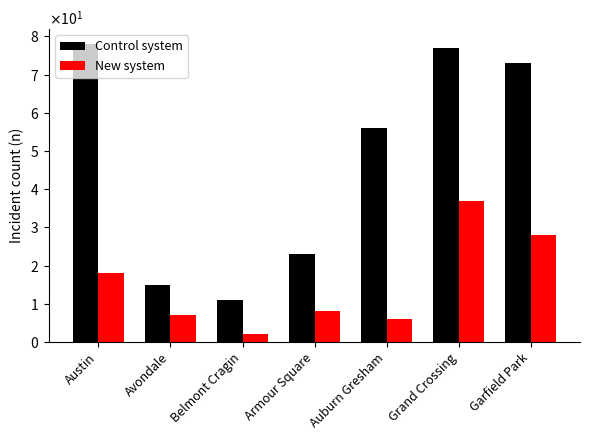

What is the maximum value shown in the chart?

78